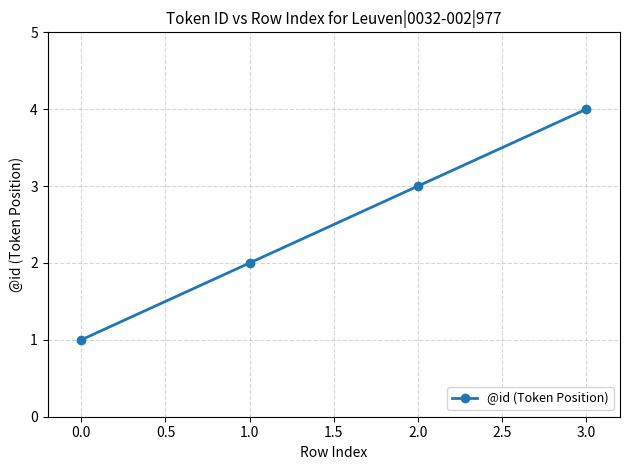

What is the greatest value displayed?

4